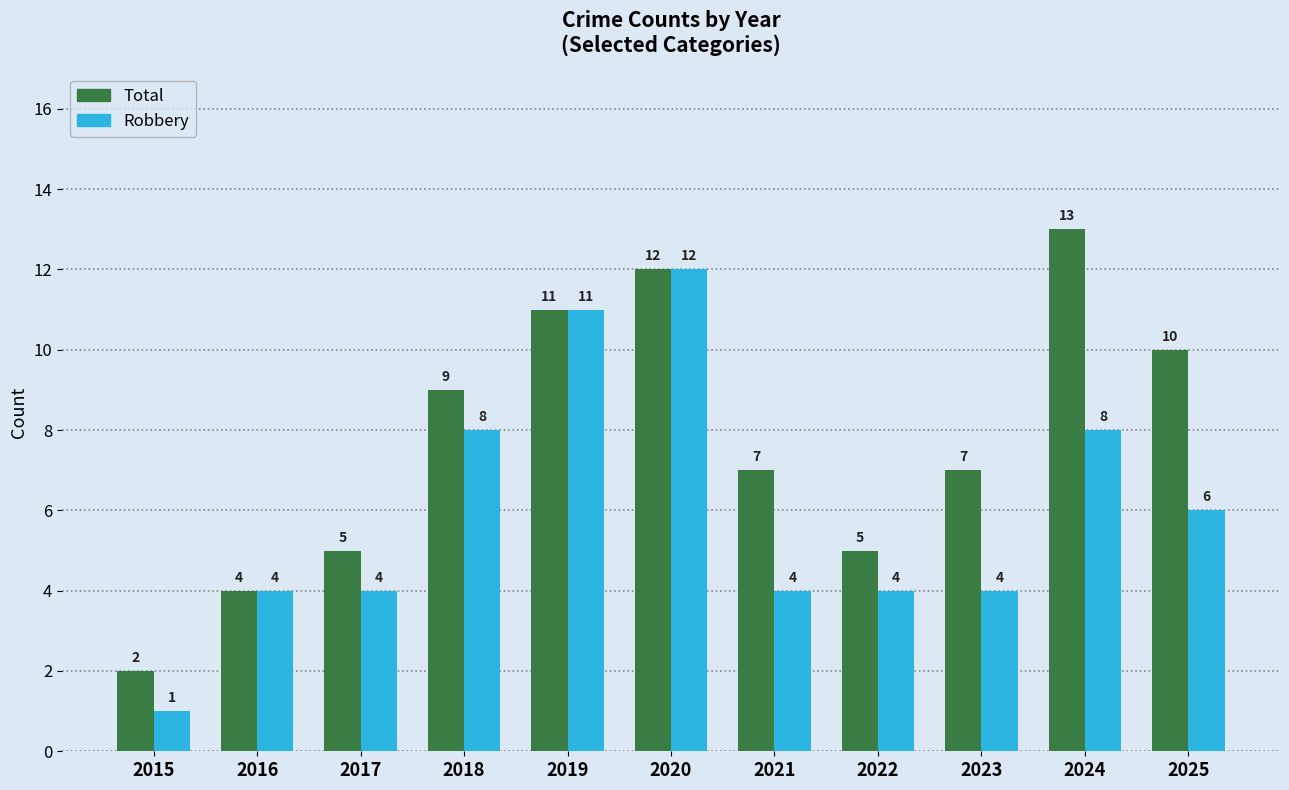

Reading right to left, list all the values displayed in this chart.

Total: 2025=10	2024=13	2023=7	2022=5	2021=7	2020=12	2019=11	2018=9	2017=5	2016=4	2015=2
Robbery: 2025=6	2024=8	2023=4	2022=4	2021=4	2020=12	2019=11	2018=8	2017=4	2016=4	2015=1